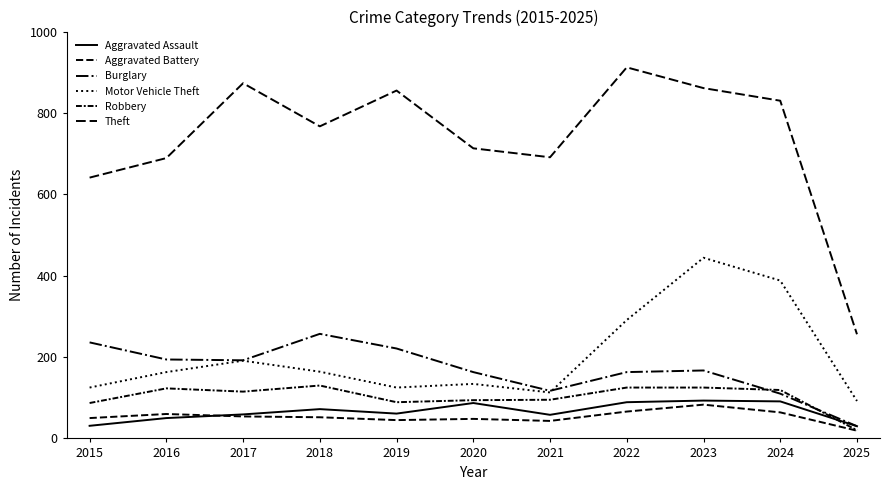

How many lines are shown in the chart?

6